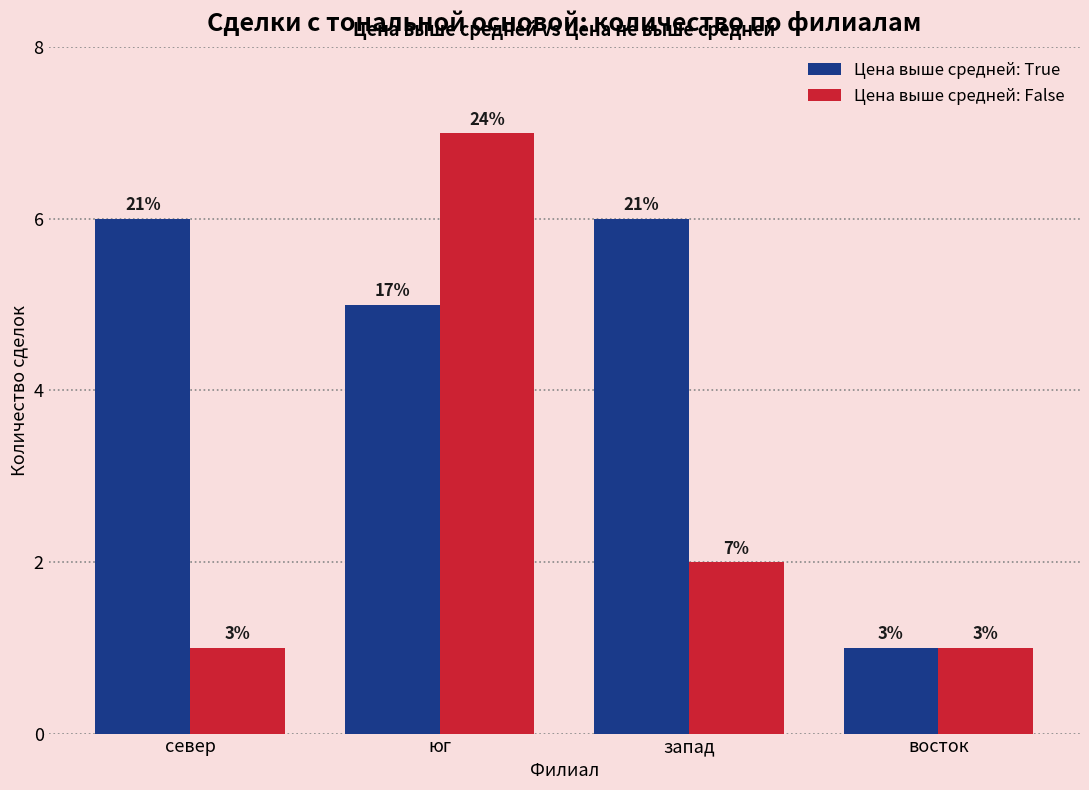

How many groups of bars are there?

4